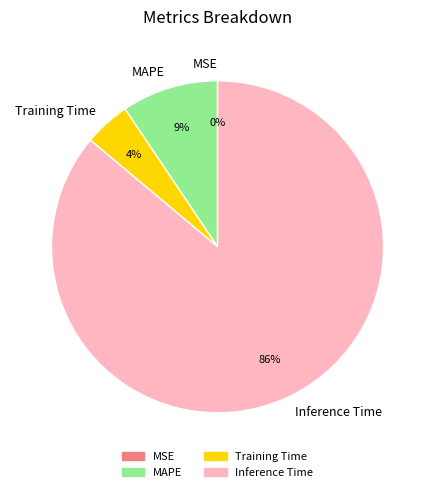

Which slice is the largest?

Inference Time